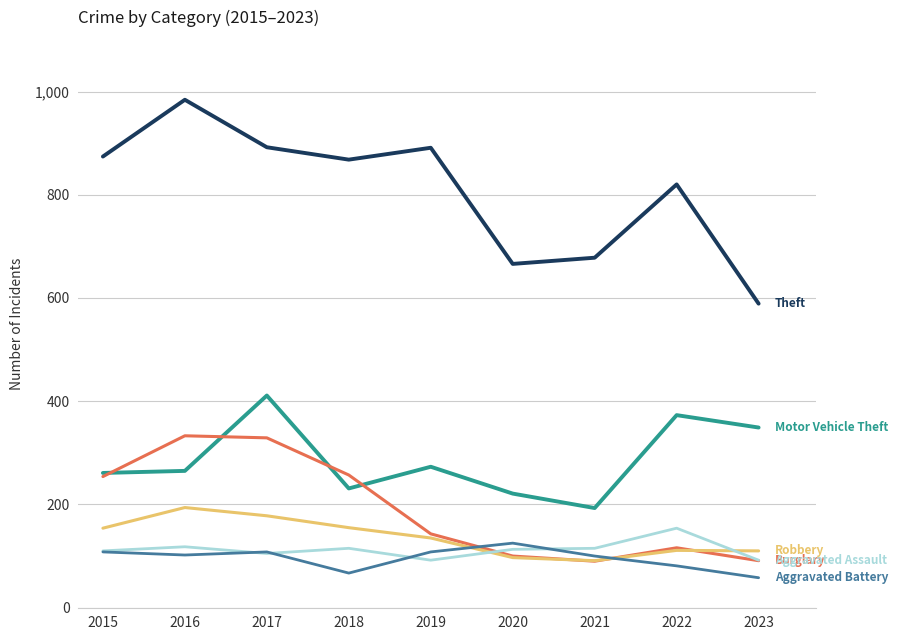

What is the total value across all series at 2015?

1761